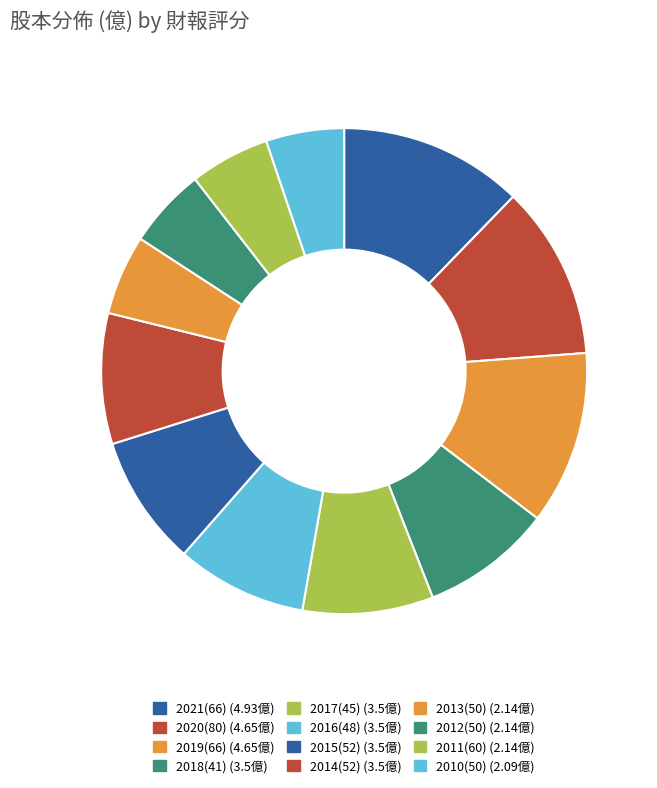

What percentage is the 2015(52) slice, to the nearest percent?

9%